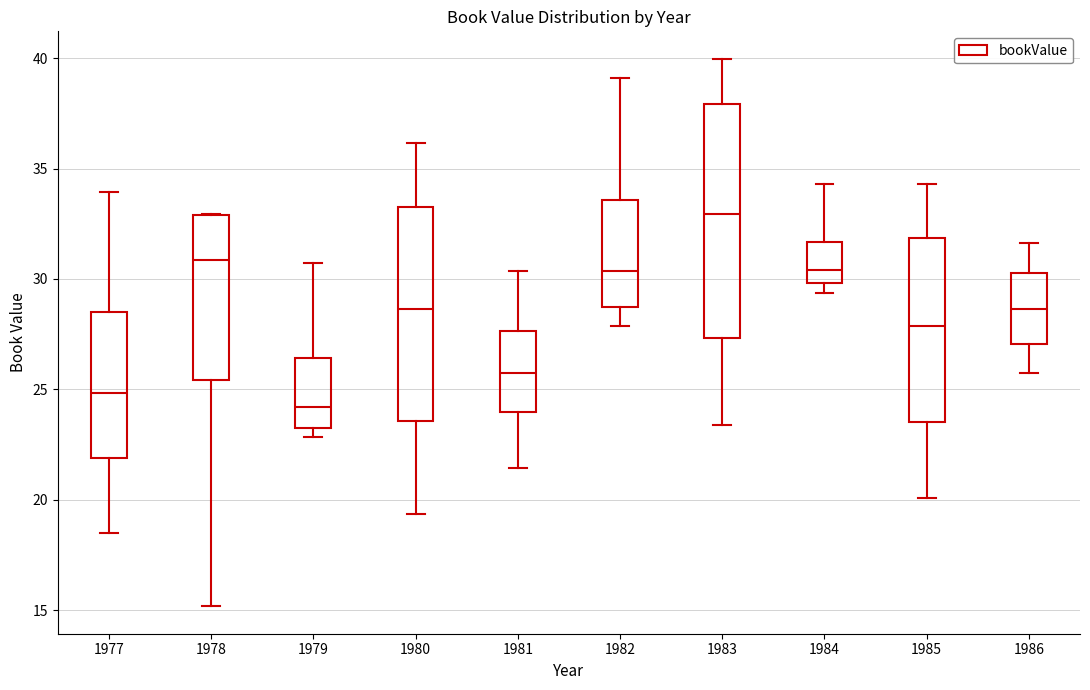

Reading left to right, transcribe this box plot: for each box, give where its median line is, the range the box spans, and where its two whiskers end, as read against the y-axis. The values are not printed on the chart, so give them approximately, as read against the axis.

1977: median 25.0, box 22.0 to 28.5, whiskers 18.5 to 34.0
1978: median 31.0, box 25.5 to 33.0, whiskers 15.0 to 33.0
1979: median 24.0, box 23.0 to 26.5, whiskers 23.0 (just below the box's lower edge) to 30.5
1980: median 28.5, box 23.5 to 33.5, whiskers 19.5 to 36.0
1981: median 26.0, box 24.0 to 27.5, whiskers 21.5 to 30.5
1982: median 30.5, box 28.5 to 33.5, whiskers 28.0 to 39.0
1983: median 33.0, box 27.5 to 38.0, whiskers 23.5 to 40.0
1984: median 30.5, box 30.0 to 31.5, whiskers 29.5 to 34.5
1985: median 28.0, box 23.5 to 32.0, whiskers 20.0 to 34.5
1986: median 28.5, box 27.0 to 30.5, whiskers 26.0 to 31.5